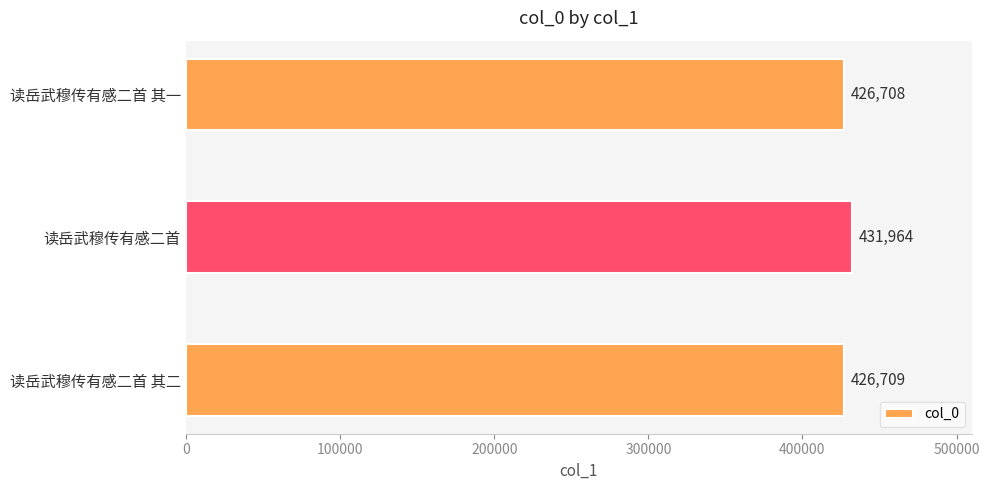

List the labels in order of value, largest first.

读岳武穆传有感二首, 读岳武穆传有感二首 其二, 读岳武穆传有感二首 其一